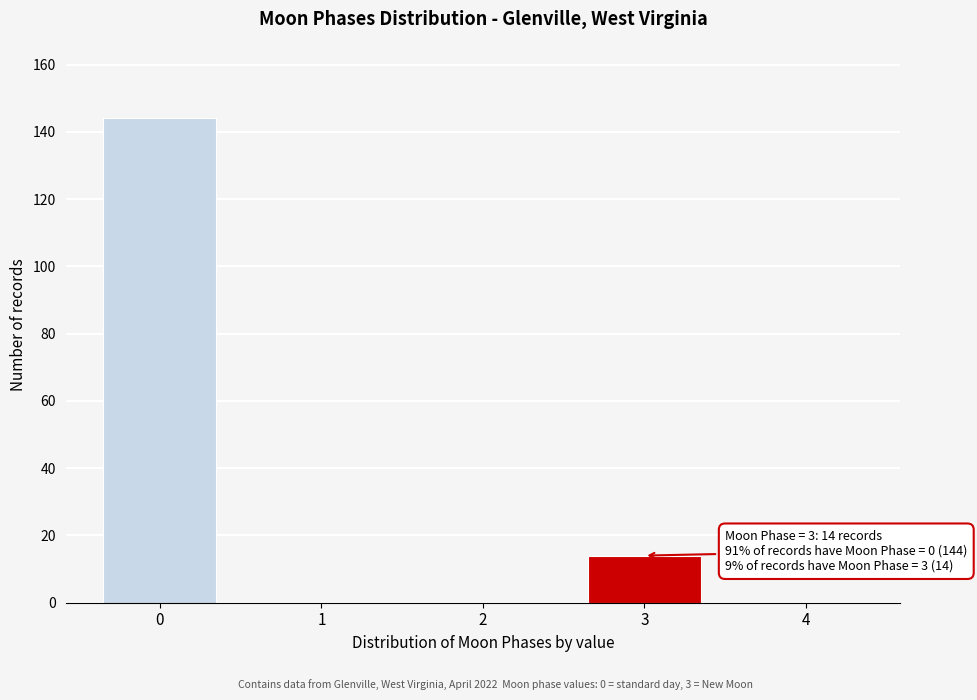

Reading left to right, list all the values displayed in this chart.

0=144	1=0	2=0	3=14	4=0